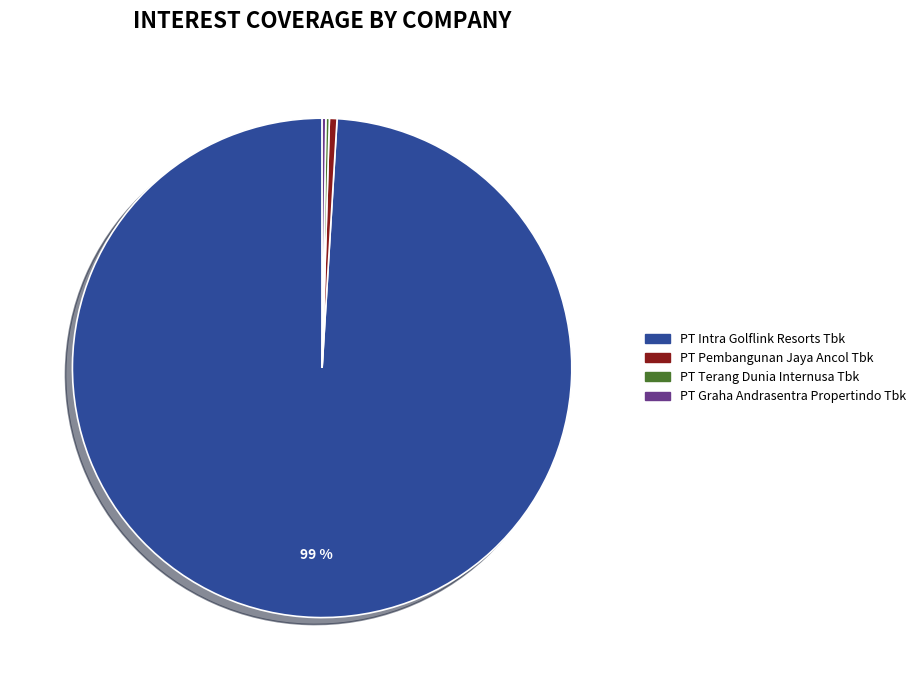

To the nearest percent, what is the average slice percentage?

25%